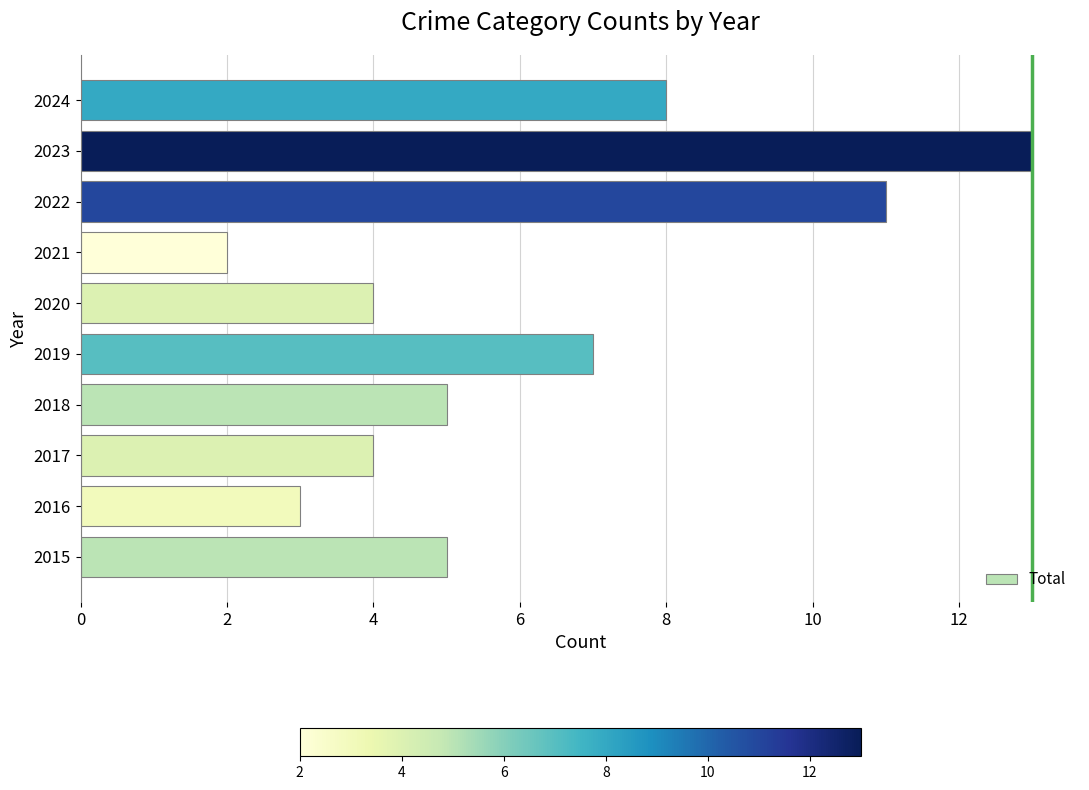

Approximately how many times larger is the value at 2016 compared to 2015?

0.6